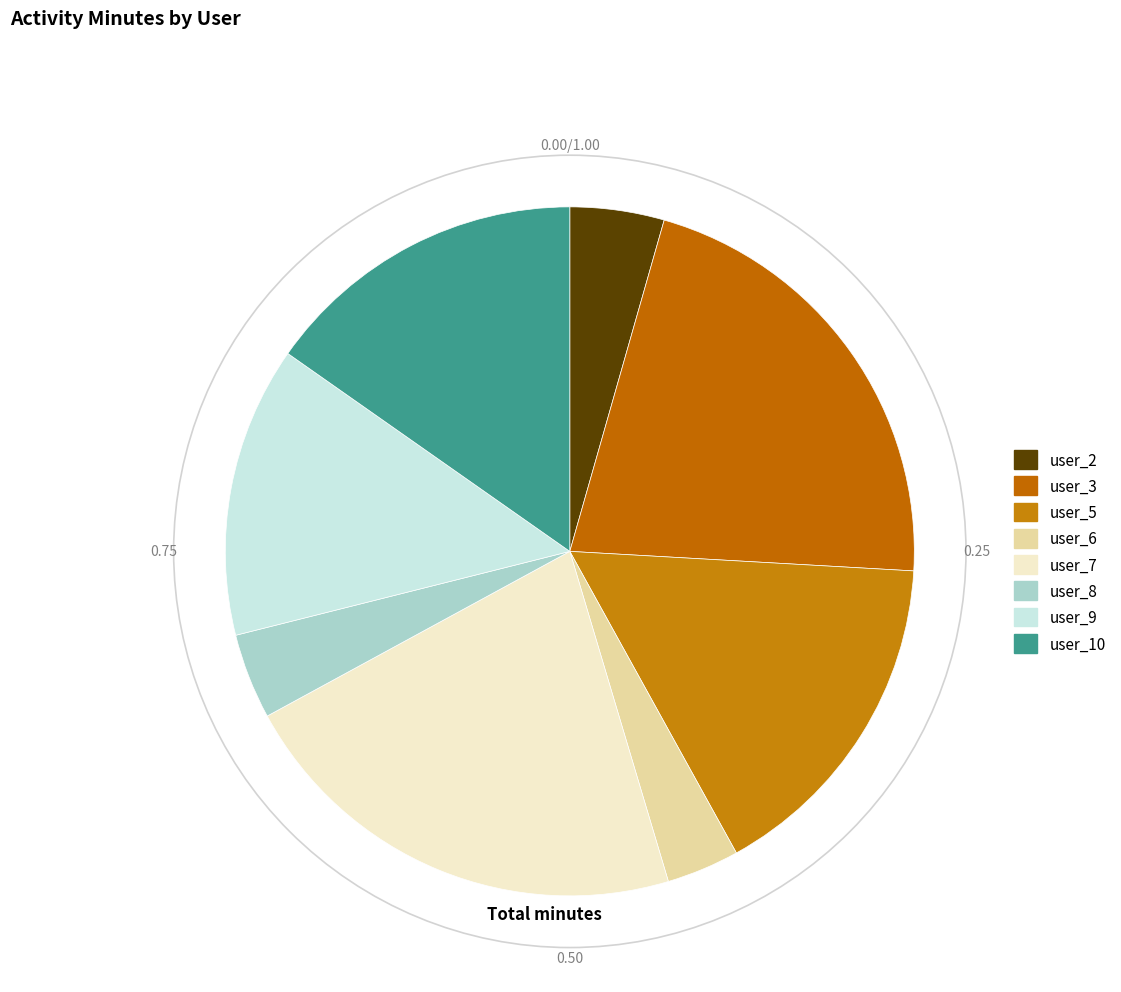

Is there any slice that represents more than half of the pie?

No